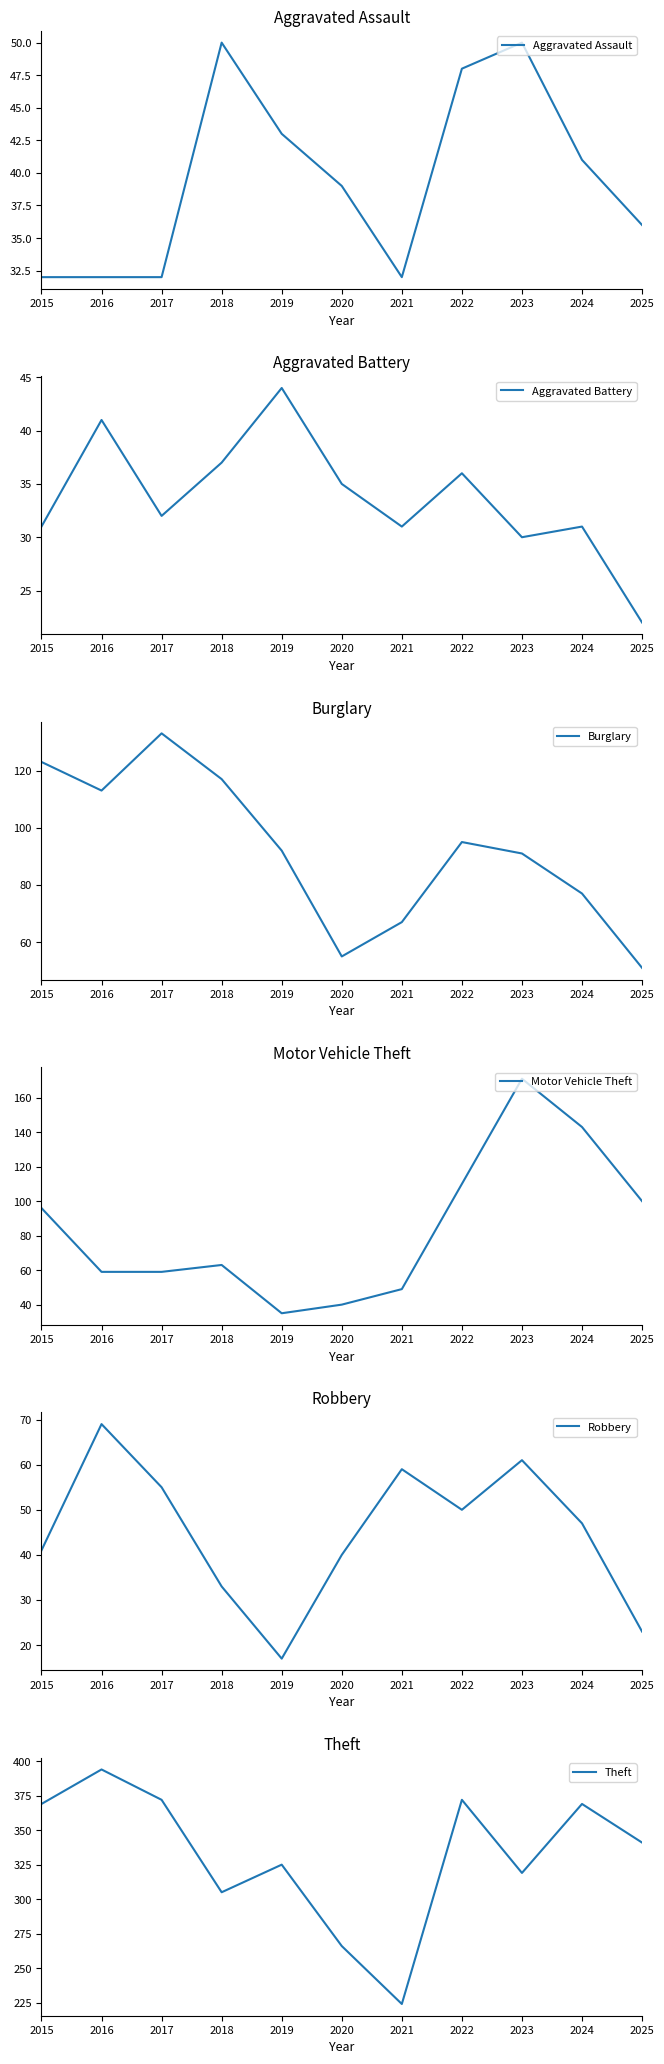

The Theft series shows 84 at 2021. True or false?

False